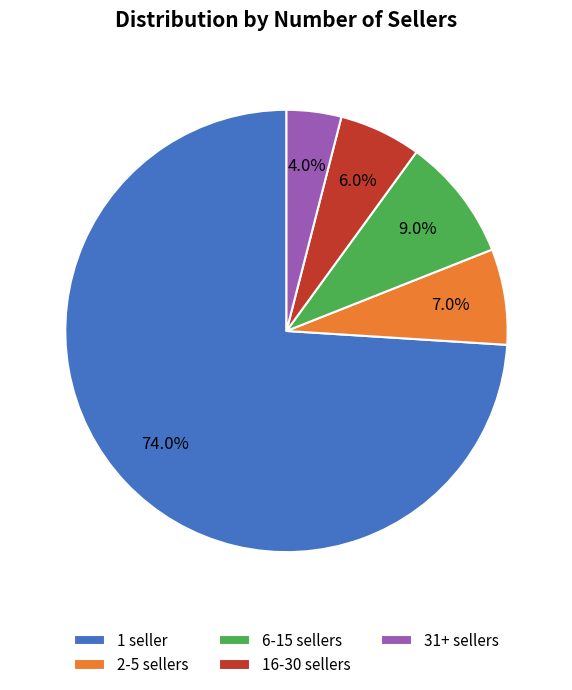

Is there a majority slice in this chart?

Yes